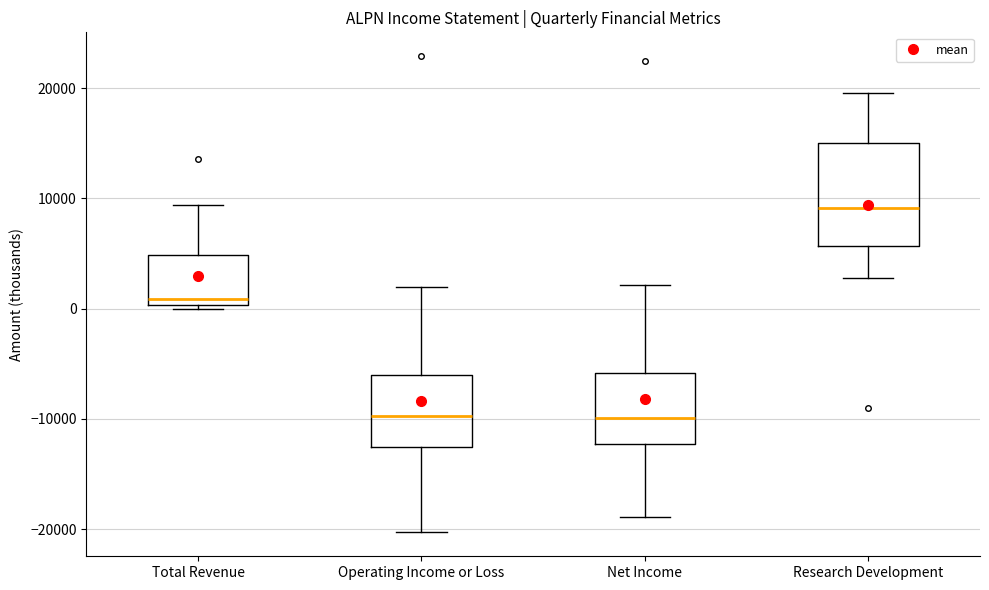

Reading left to right, read every box against the y-axis: the position of its median line, the range the box covers, and the ends of its whiskers. The values are not printed on the chart, so give them approximately, as read against the axis.

Total Revenue: median 1000, box 0 to 5000, whiskers 0 to 9000
Operating Income or Loss: median -10000, box -13000 to -6000, whiskers -20000 to 2000
Net Income: median -10000, box -12000 to -6000, whiskers -19000 to 2000
Research Development: median 9000, box 6000 to 15000, whiskers 3000 to 20000